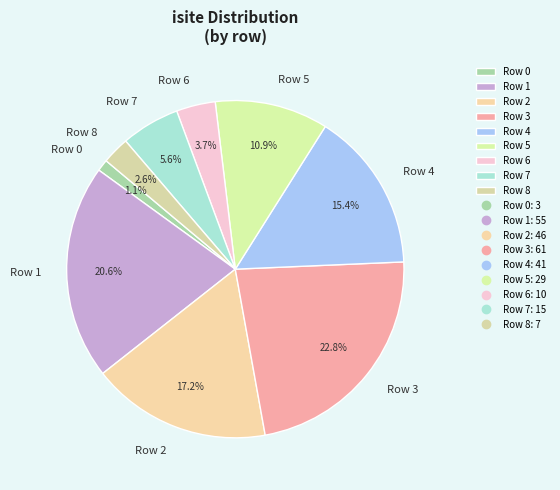

Between Row 7 and Row 3, which is larger?

Row 3